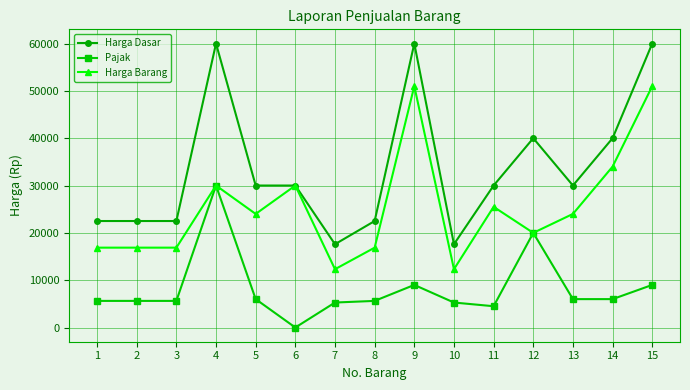

At which label does Pajak reach its minimum?

6